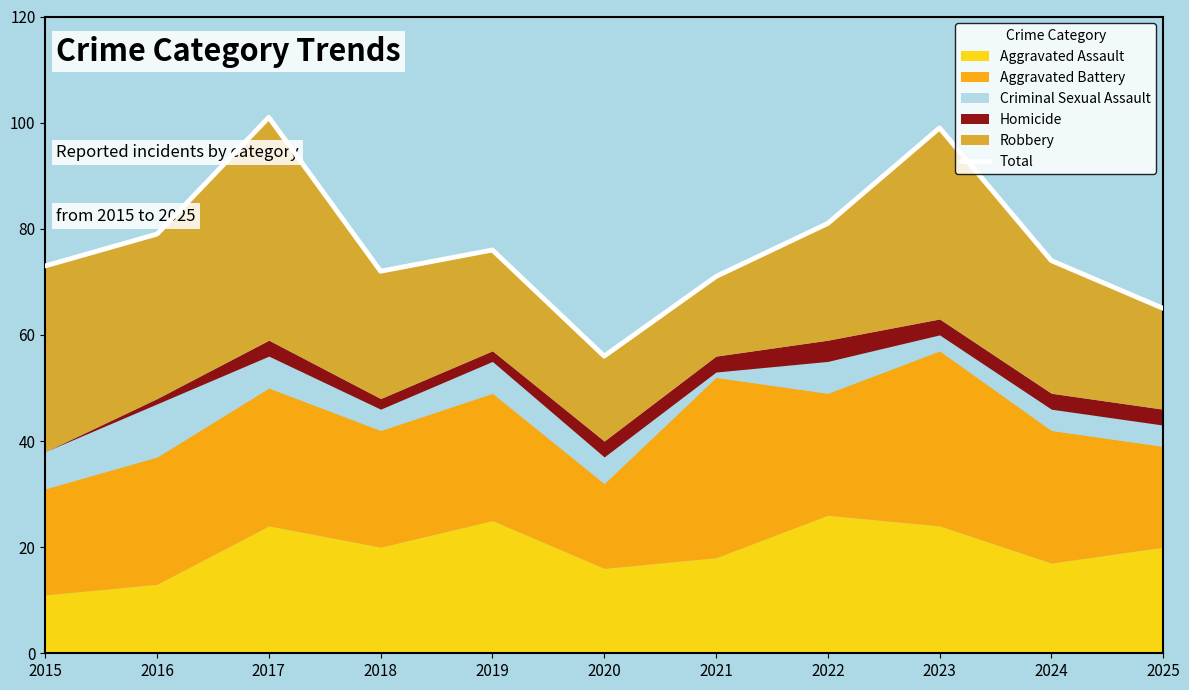

List the labels in order of value, smallest first.

2020, 2025, 2021, 2018, 2015, 2024, 2019, 2016, 2022, 2023, 2017